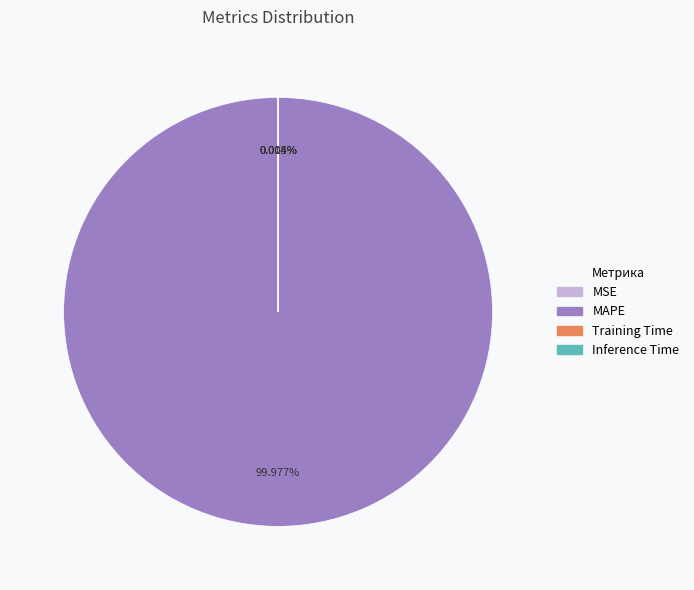

Which category has the biggest portion of the pie?

MAPE